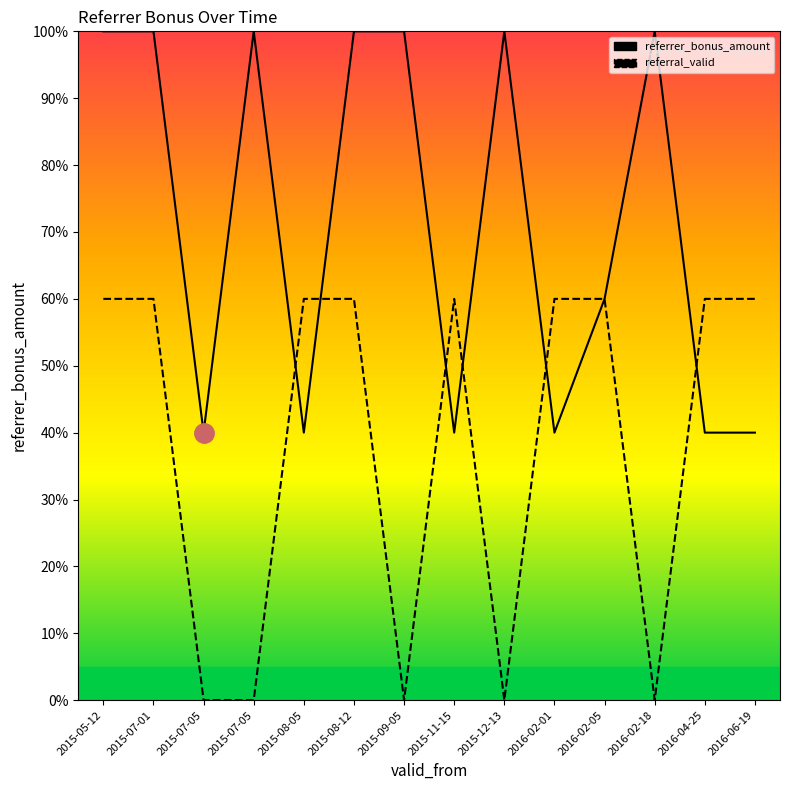

Rank the series at 2016-02-05 from highest to lowest value.

referrer_bonus_amount, referral_valid